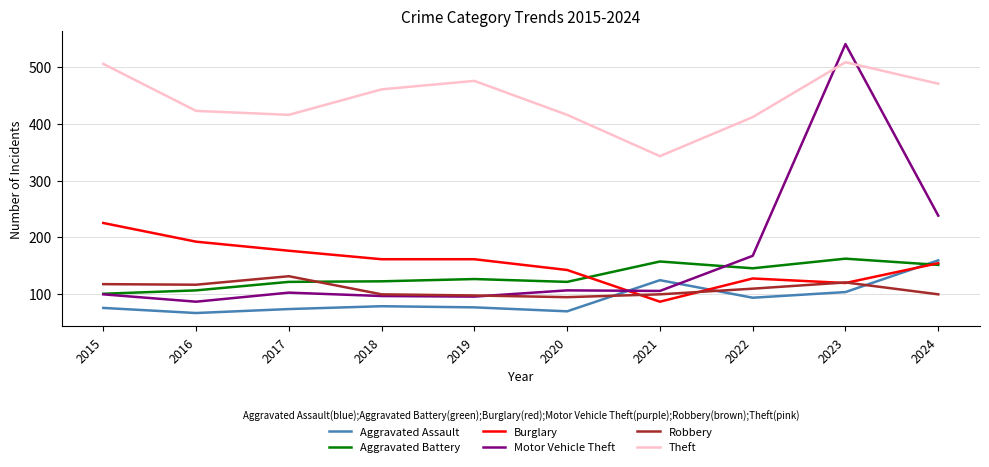

What is the sum of all Burglary values?

1543